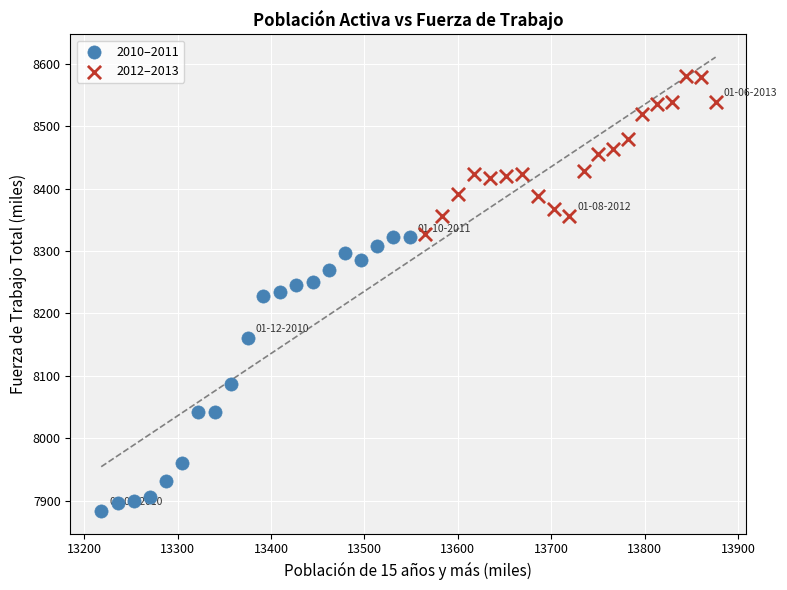

Which series reaches the maximum Y coordinate?

2012–2013